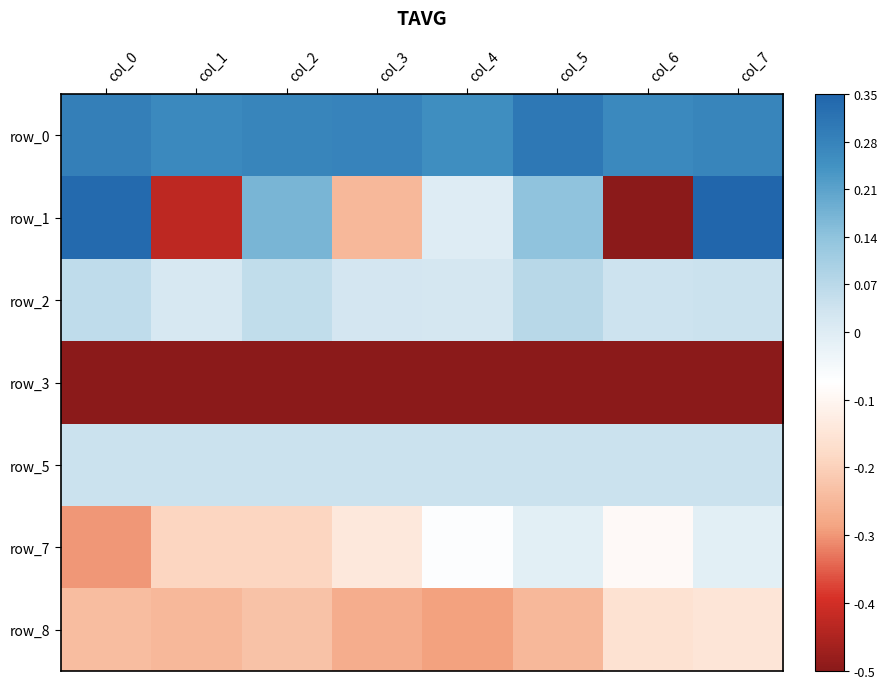

How many categories are shown in the chart?

8